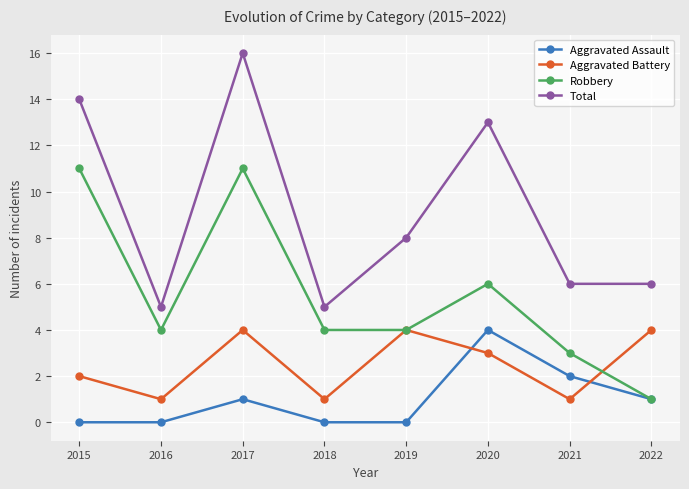

What is the spread (max minus min) of values at 2016?

5